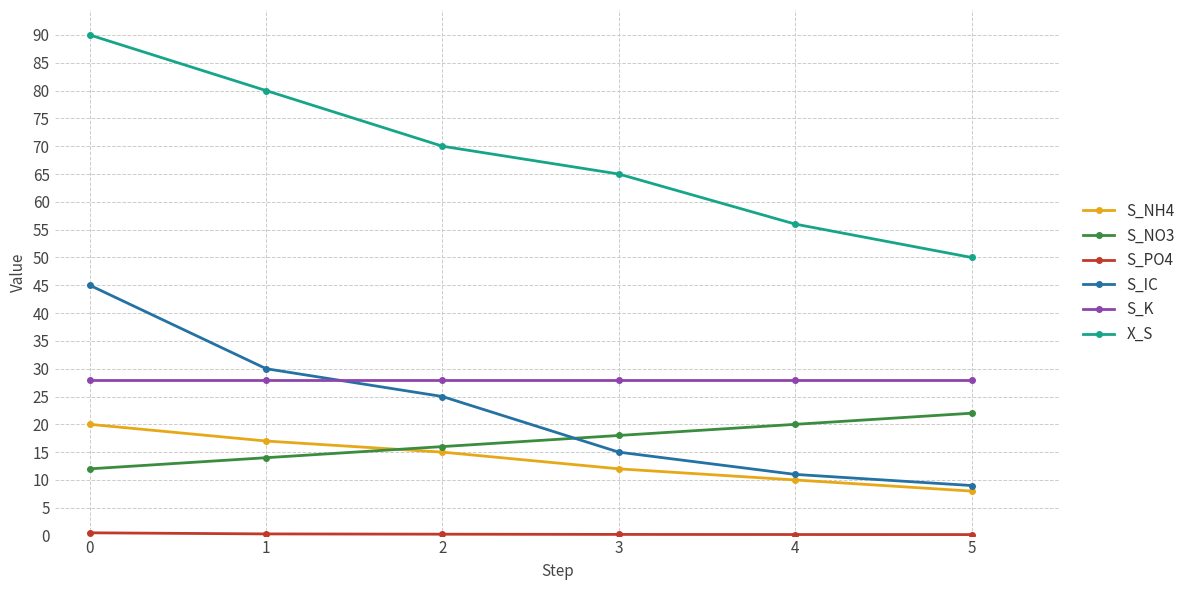

Read the X_S value at 4.

56.0